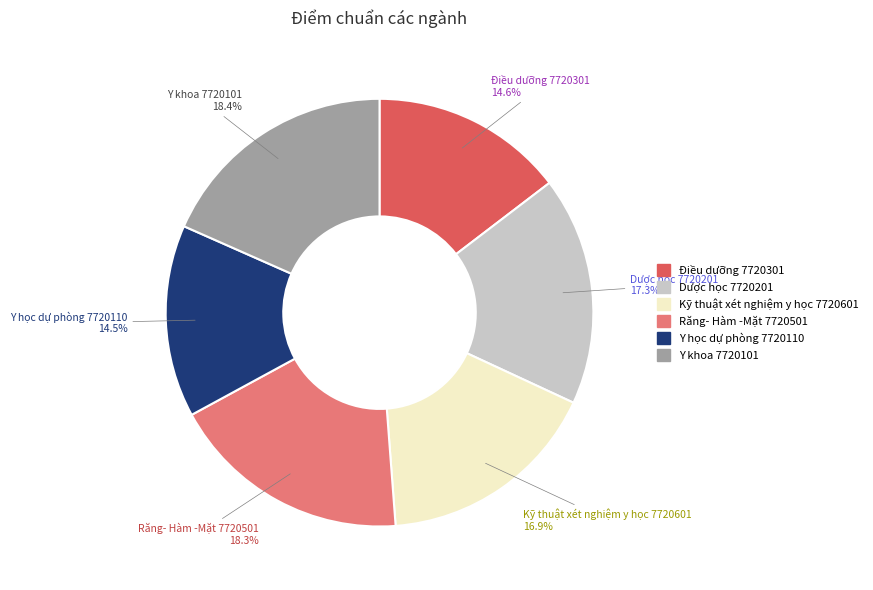

How many segments does this pie chart have?

6